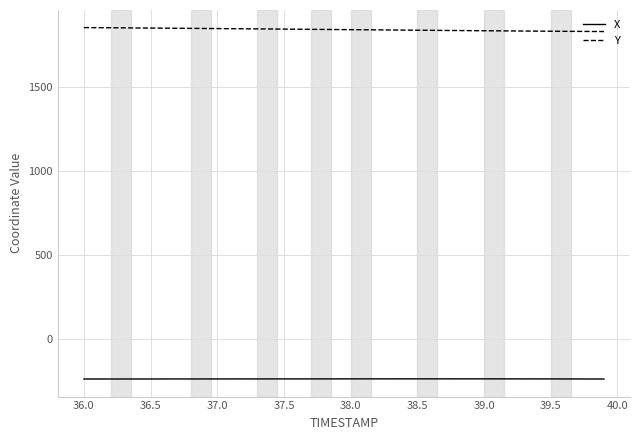

List the series in order of their overall mean, highest first.

Y, X